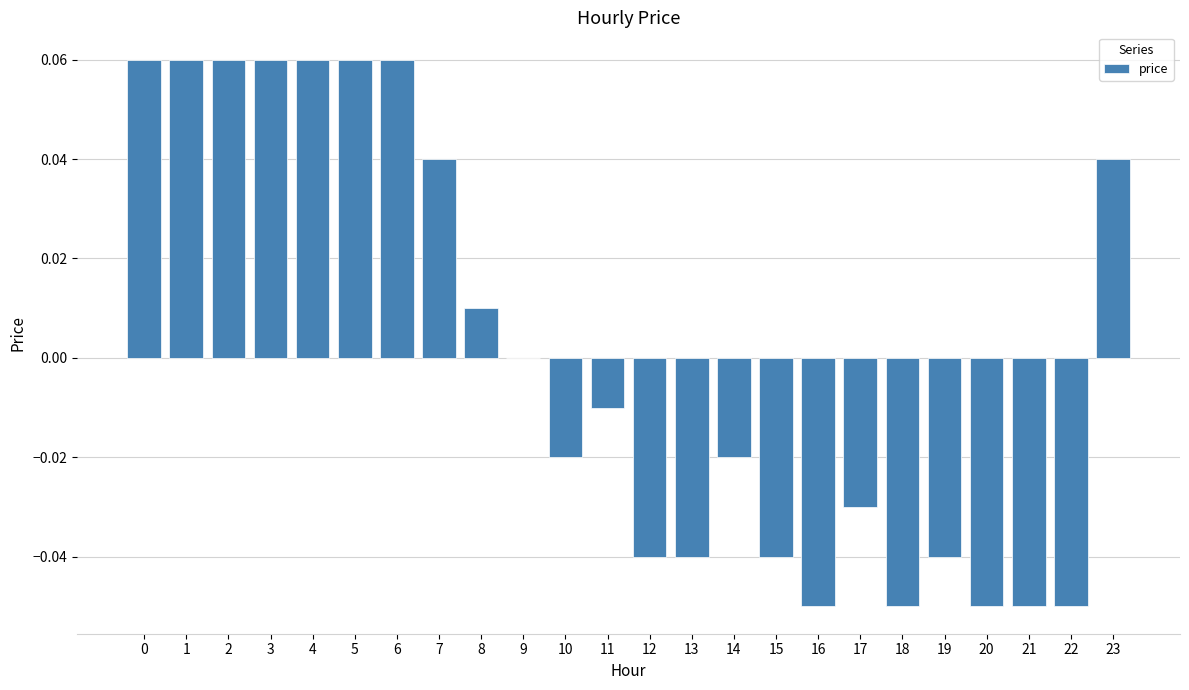

The chart shows a value of 0.0 at 3. True or false?

False